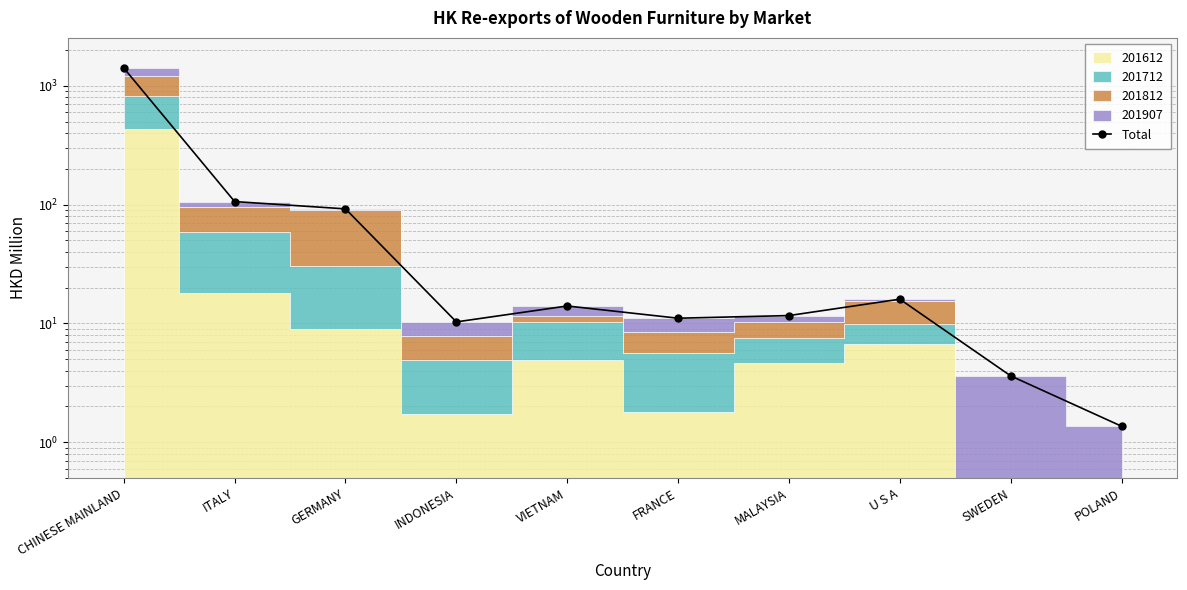

What is the smallest value displayed?

1.4